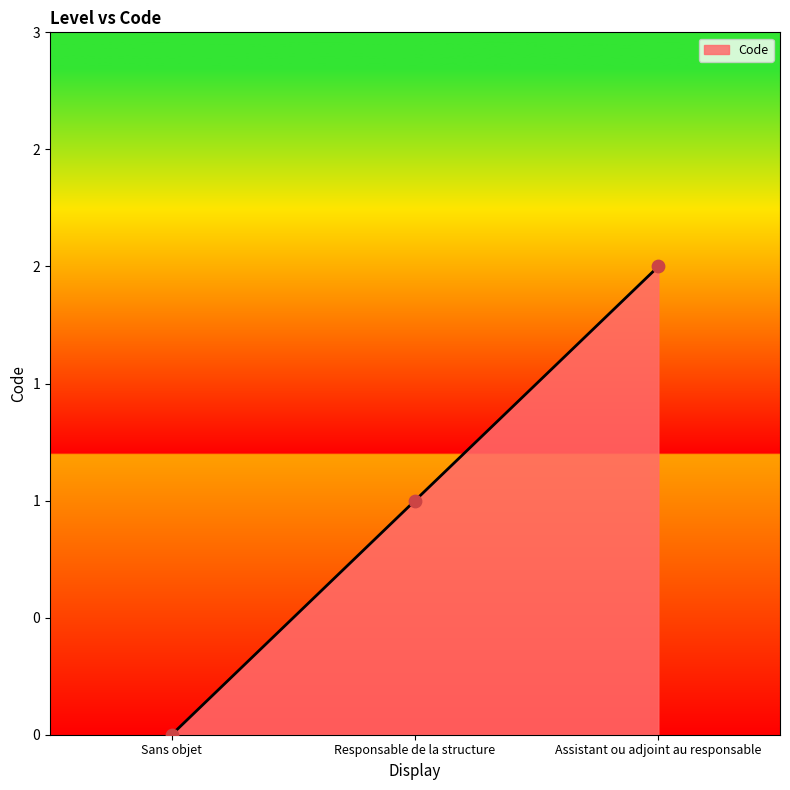

Which has a higher value, Responsable de la structure or Sans objet?

Responsable de la structure